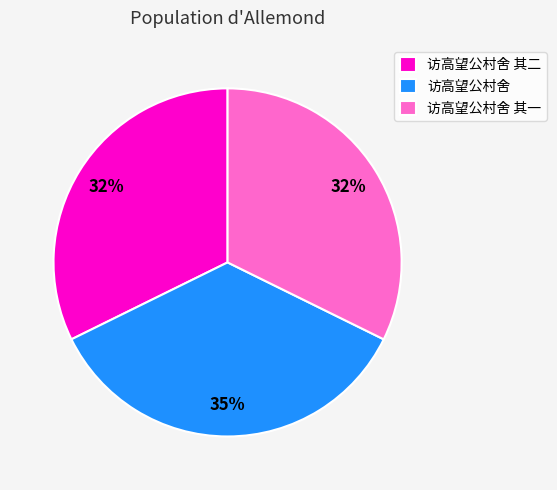

Approximately how many times larger is the value at 访高望公村舍 其二 compared to 访高望公村舍 其一?

1.0